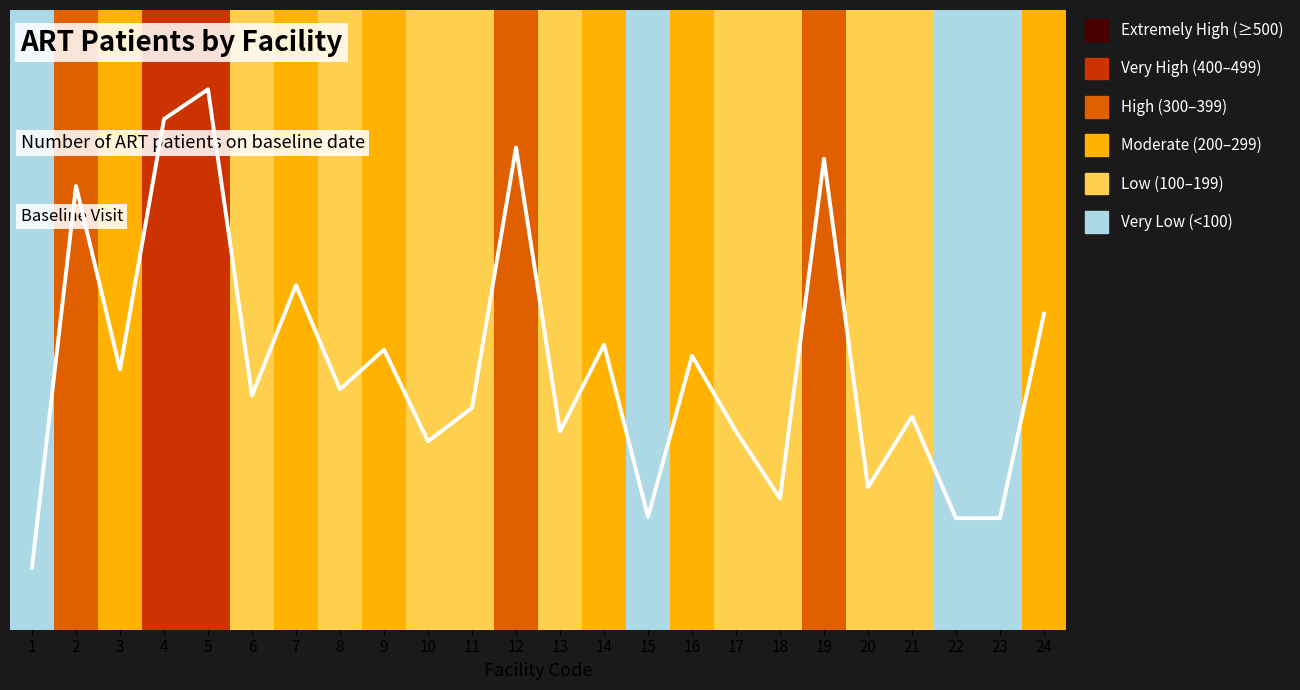

True or false: the data shows 152 at 10.

True